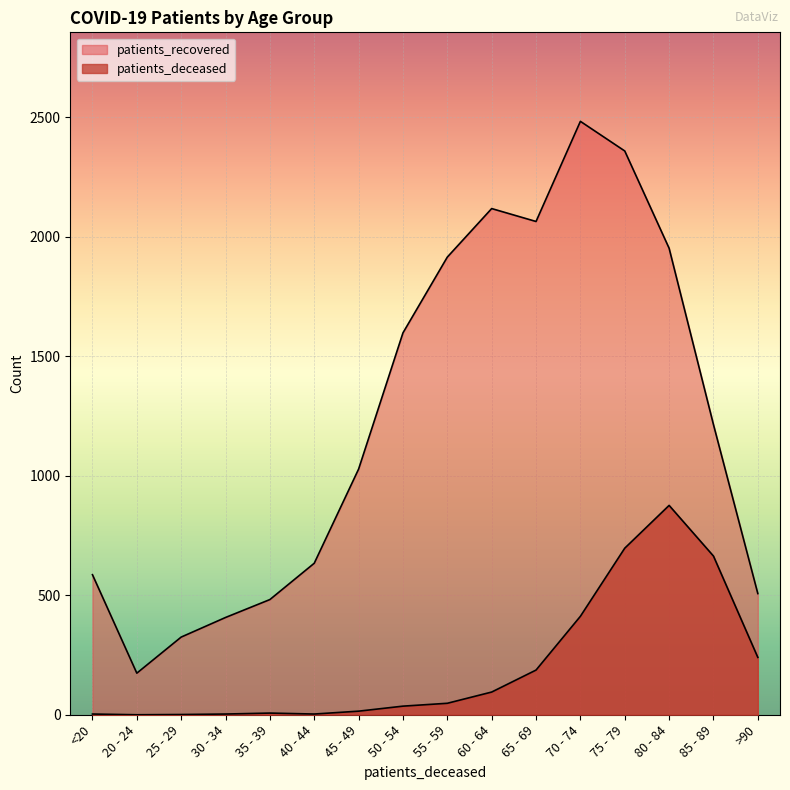

The patients_deceased series shows 54 at 50 - 54. True or false?

False